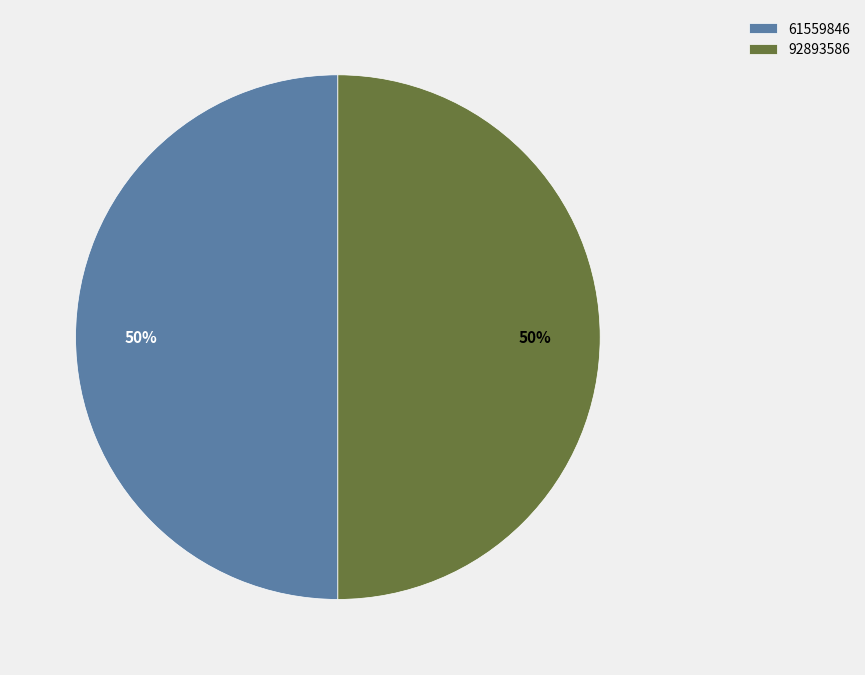

Is the sum of 61559846 and 92893586 greater than half?

Yes